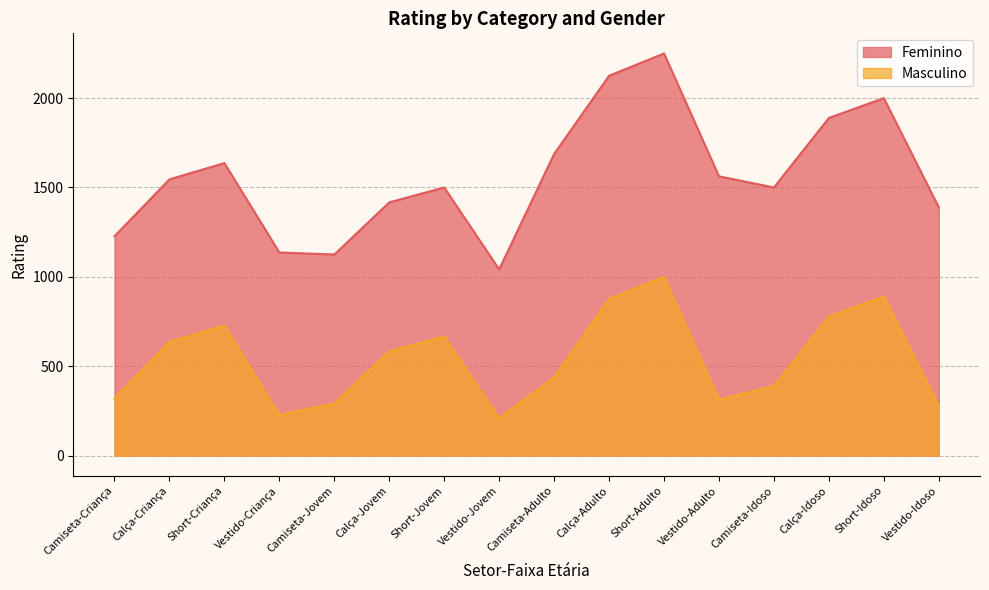

What is the minimum value for Masculino?

208.3